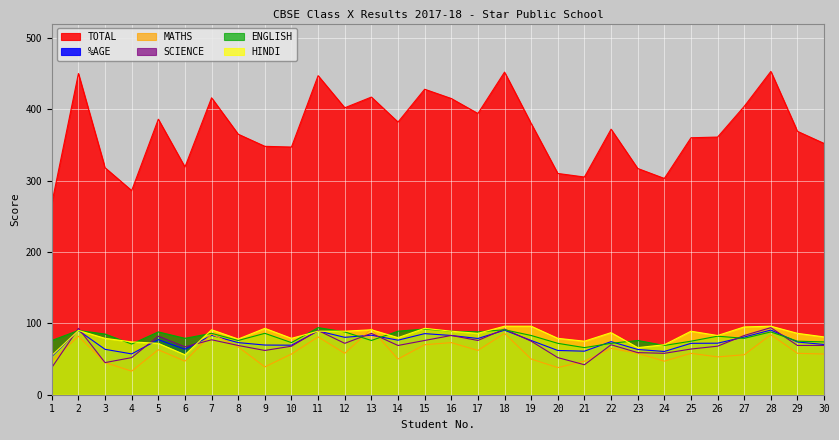

How many lines are shown in the chart?

6